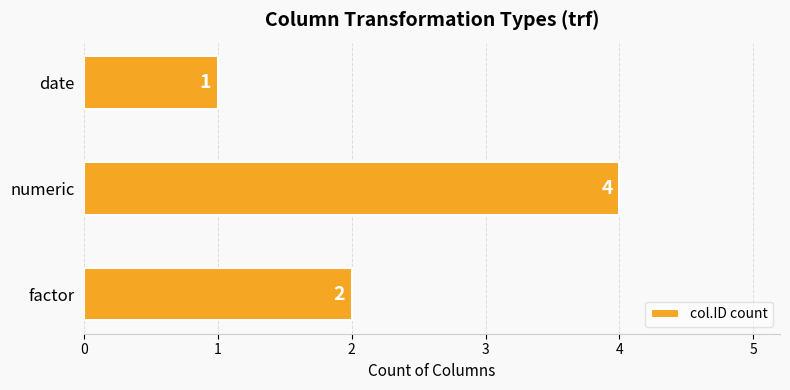

The chart shows a value of 4 at numeric. True or false?

True